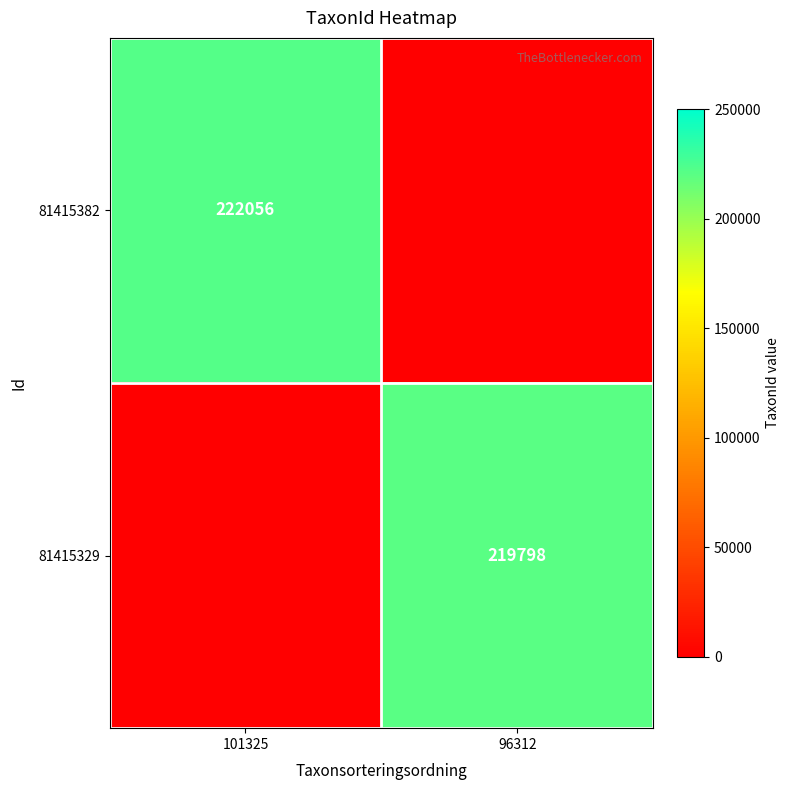

What is the smallest value displayed?

1